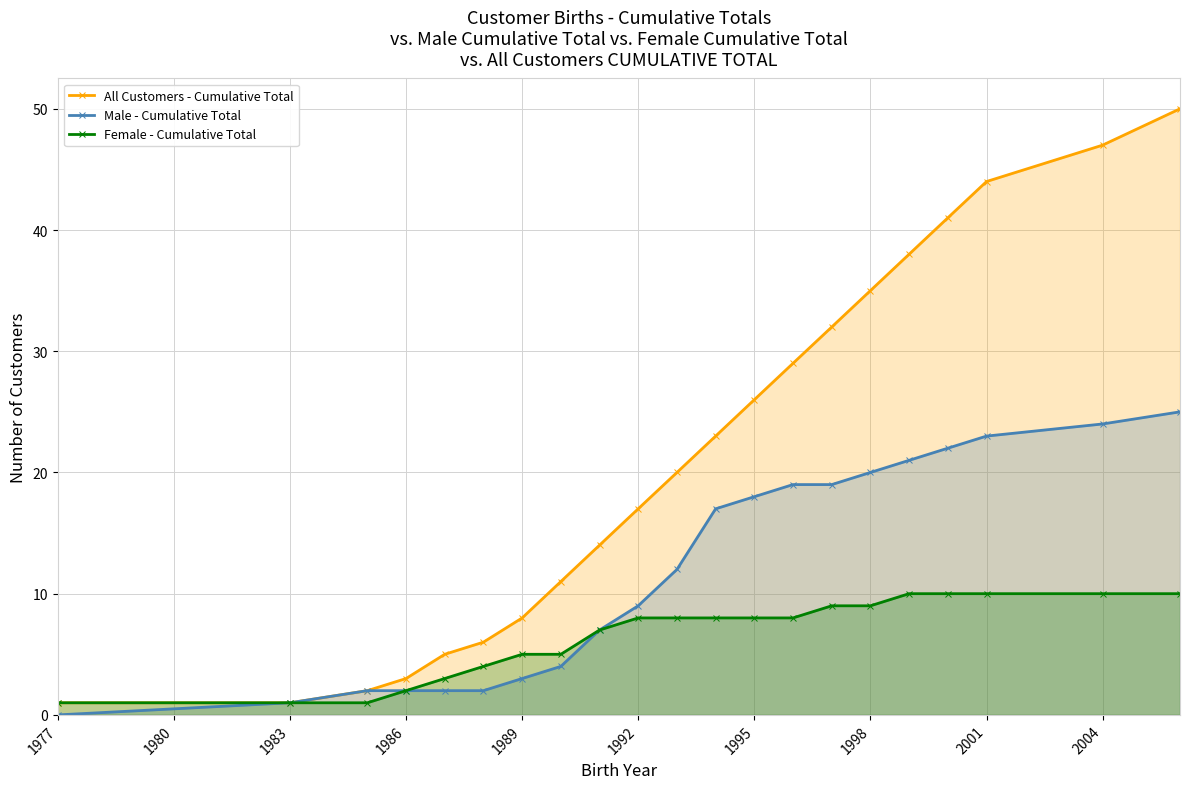

What is the difference between the maximum and second lowest values in the All Customers - Cumulative Total series?

49